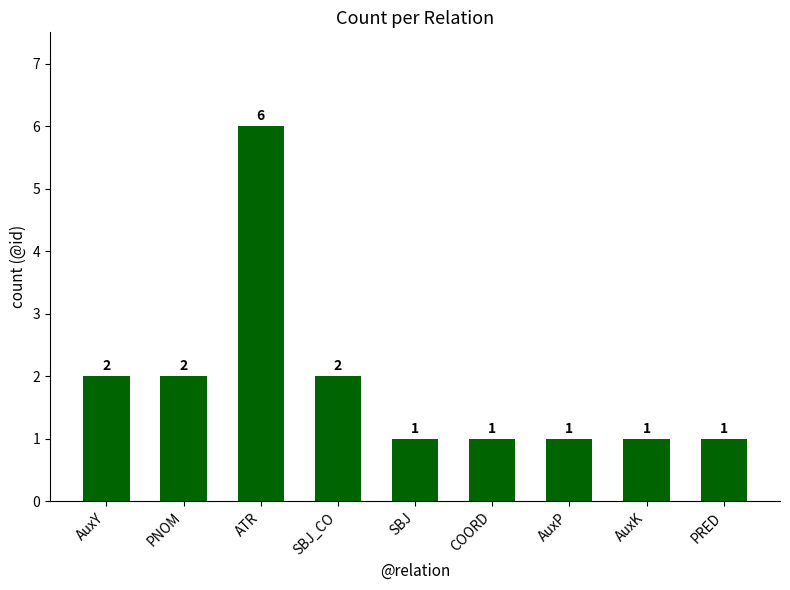

The chart shows a value of 1 at AuxY. True or false?

False